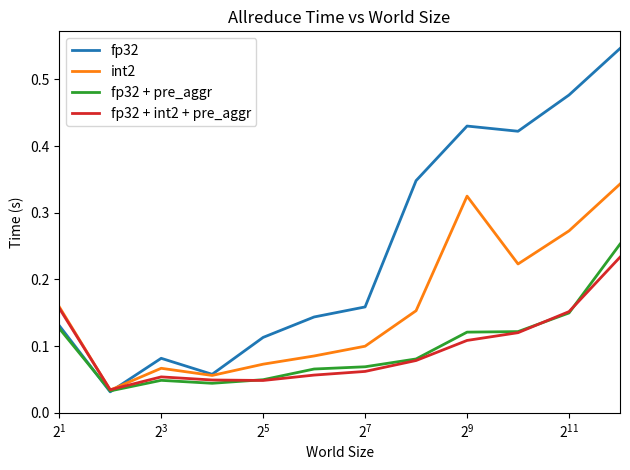

Which series has the widest spread of values?

fp32